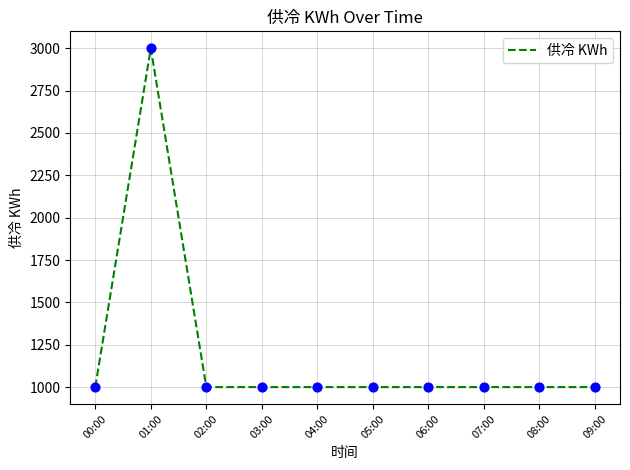

What is the ratio of the value at 01:00 to the value at 03:00?

3.0